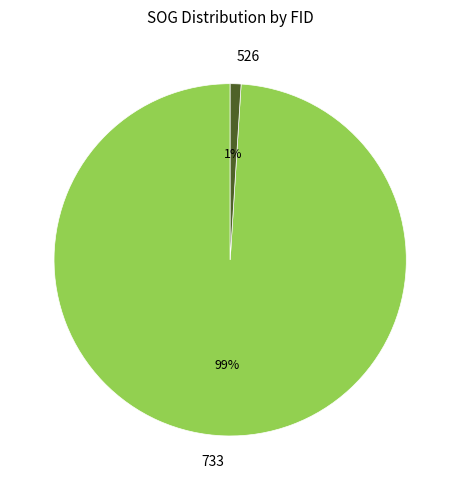

Is it true that 526 is 11% of the pie?

False